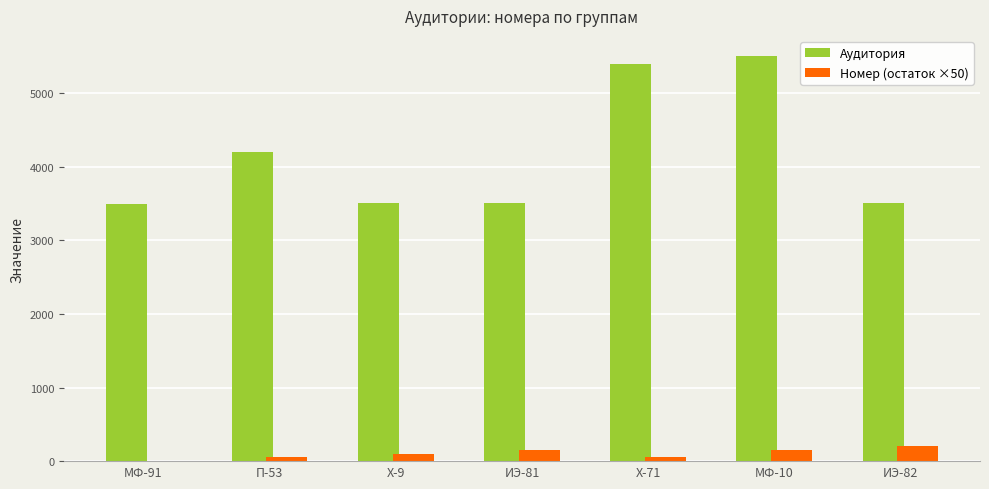

Which series has the largest total across all categories?

Аудитория